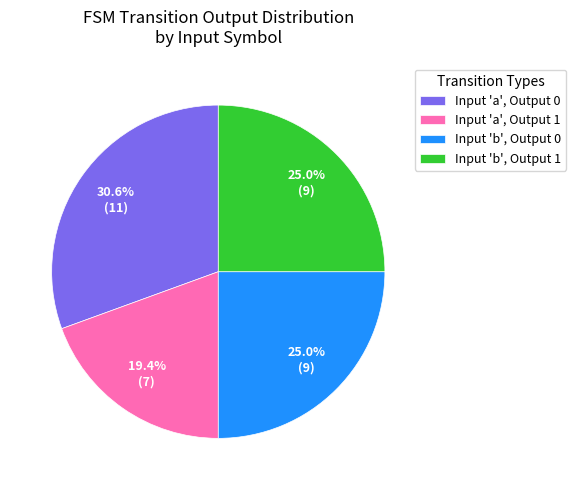

Which slice is the smallest?

Input 'a', Output 1